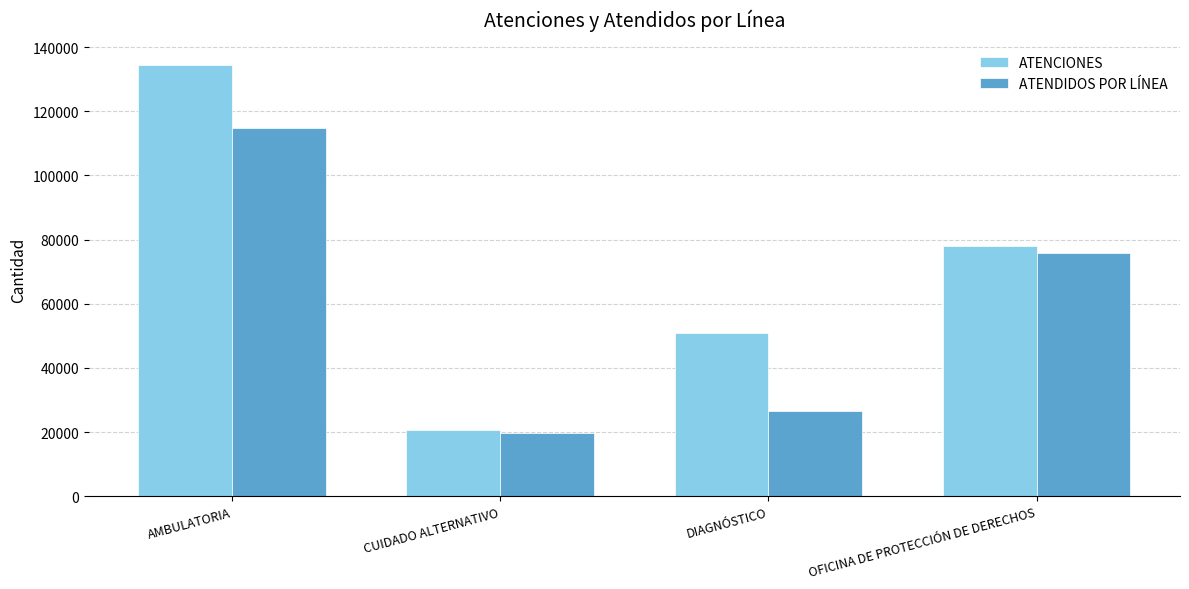

What is the lowest value of the ATENCIONES series?

20584